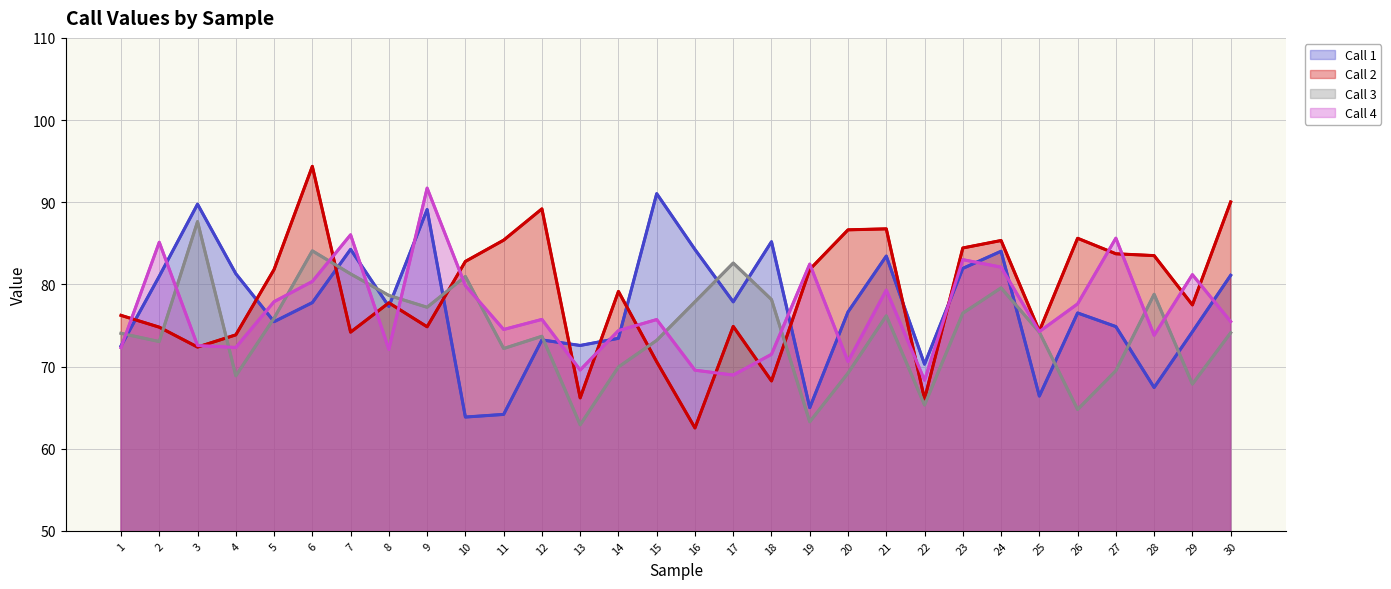

Is it true that Call 2 equals 116.0 at 5?

False